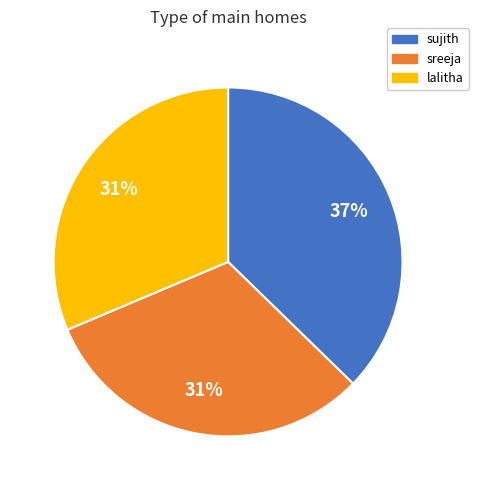

What is the ratio of the value at sreeja to the value at lalitha?

1.0